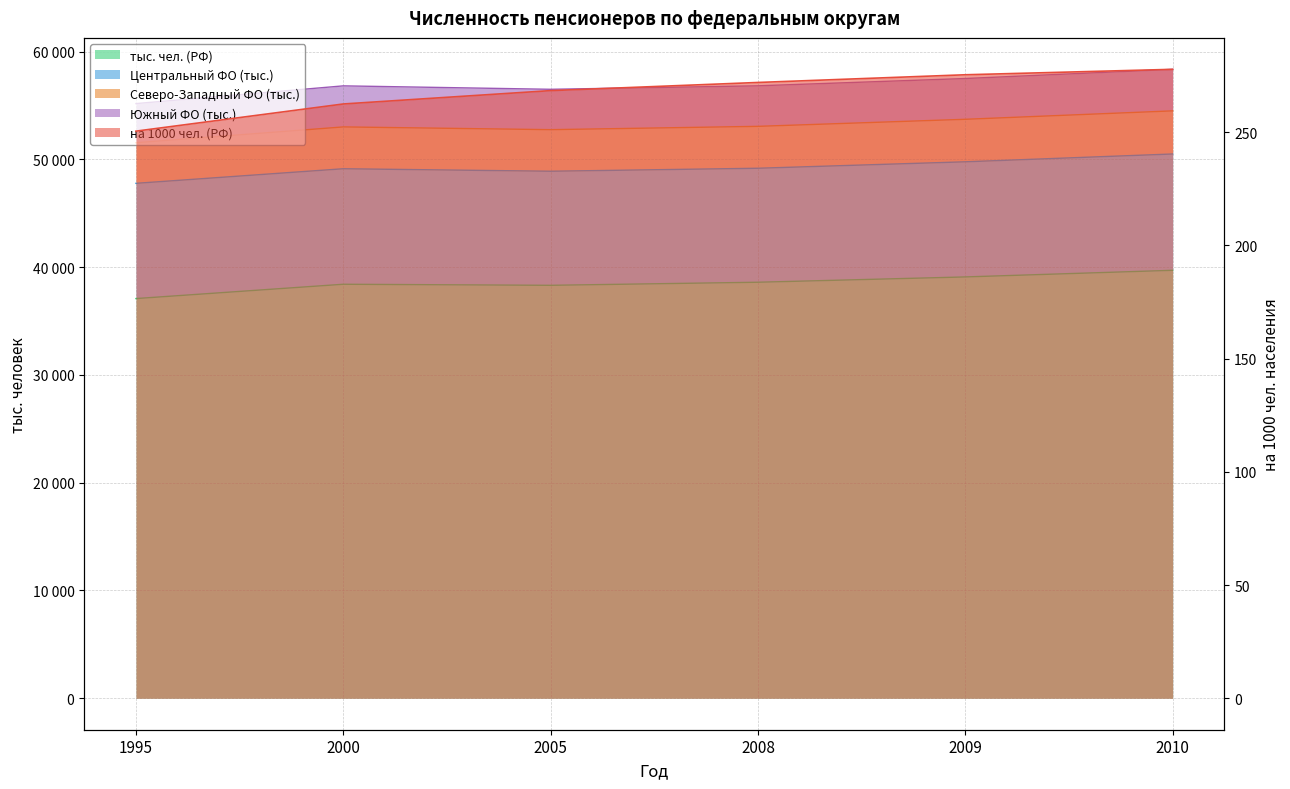

What is the highest value of the Северо-Западный ФО (тыс.) series?

54498.0